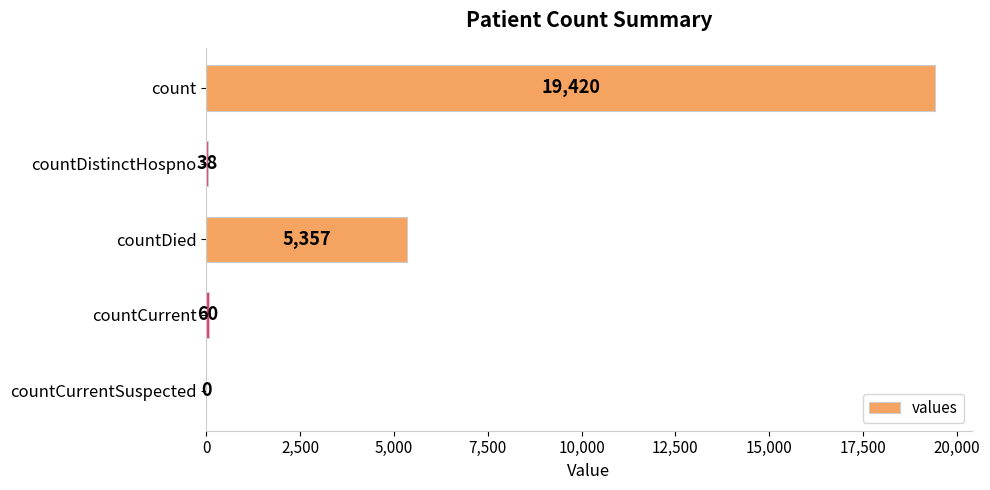

How many positive values are there?

4